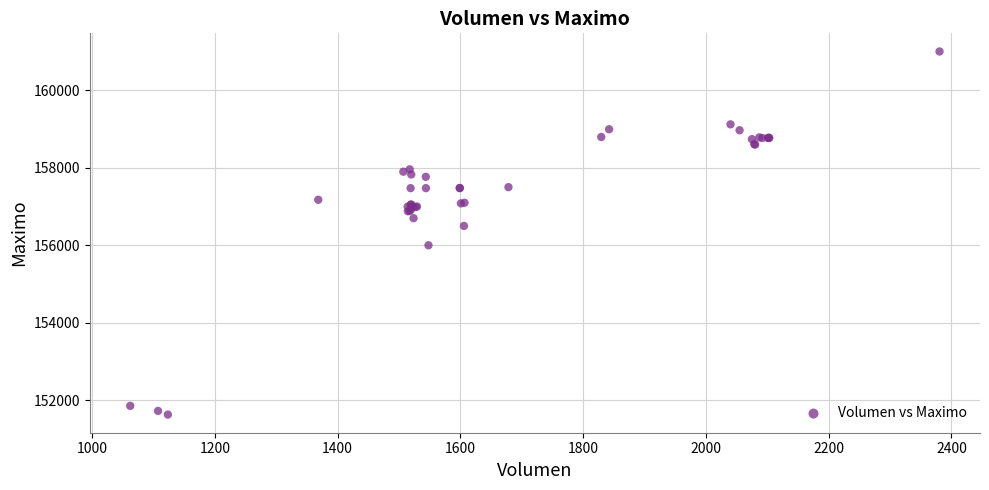

What Y value in the scatter plot is closest to 156316?

156500